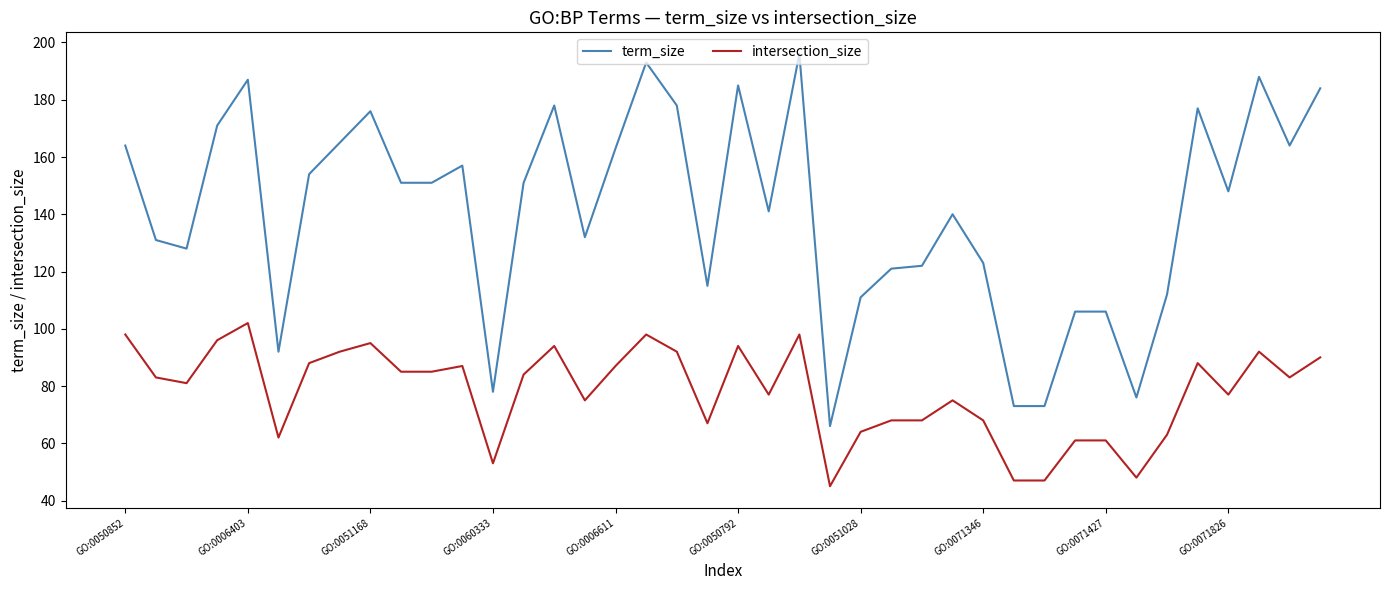

List the series in order of their overall mean, highest first.

term_size, intersection_size